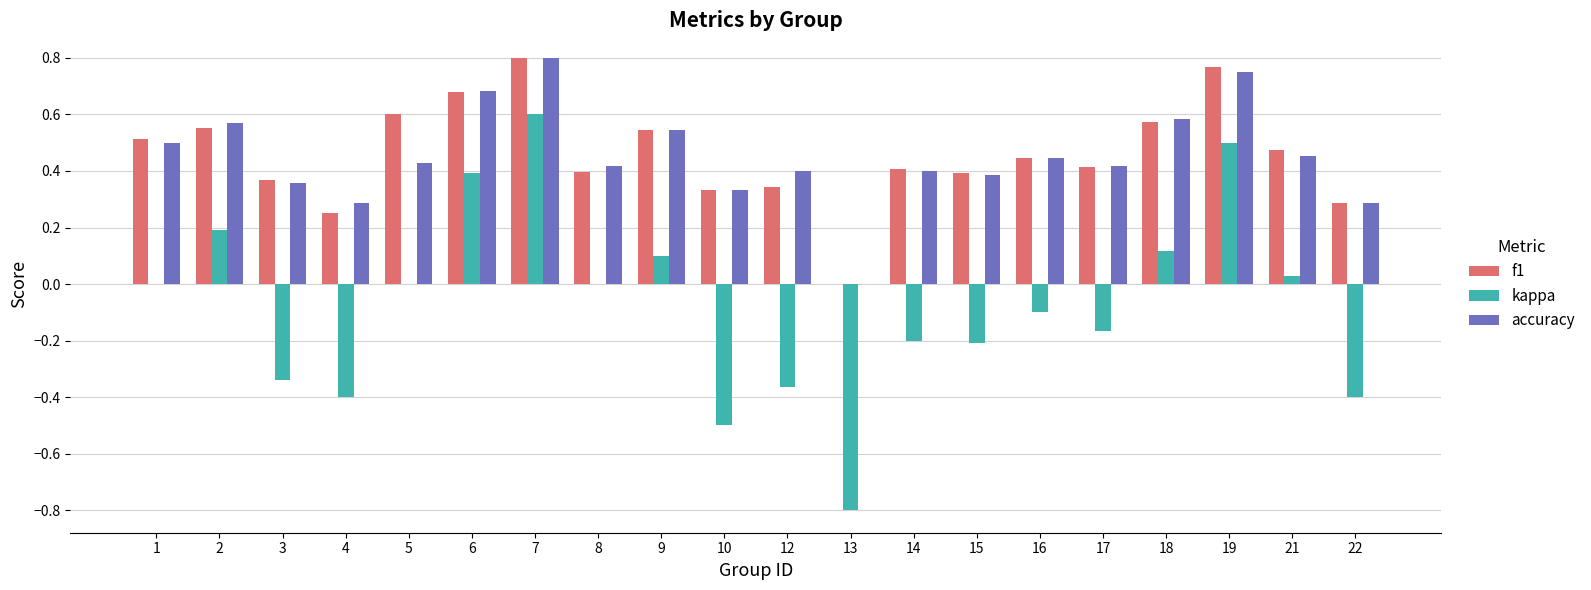

Which series changed the most between 14 and 22?

kappa